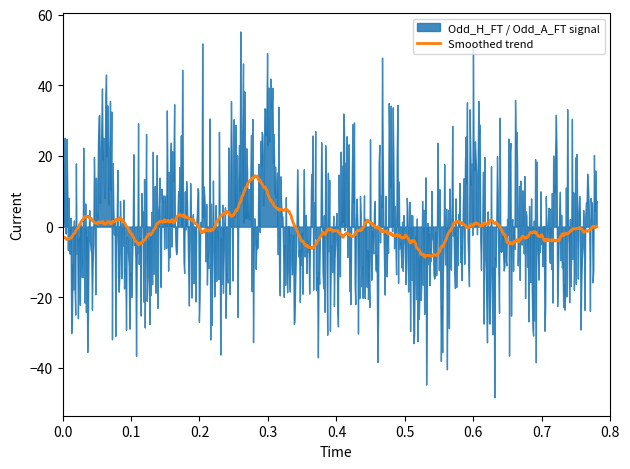

Is it true that XG_Total_Pre equals 0.2 at 10?

False